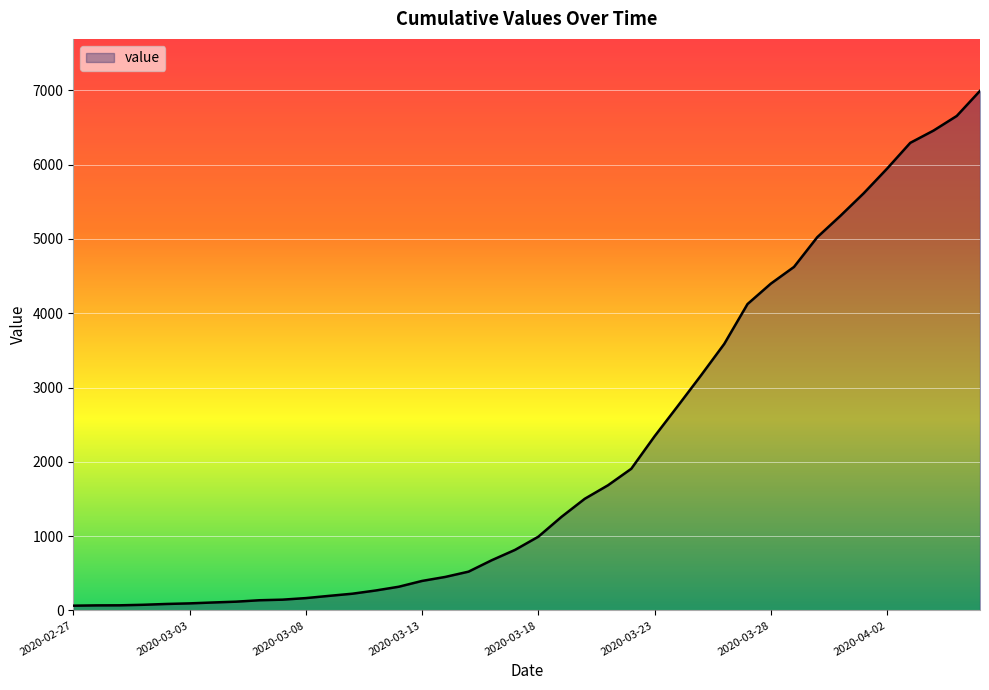

Does the chart display data point markers on the line(s)?

No